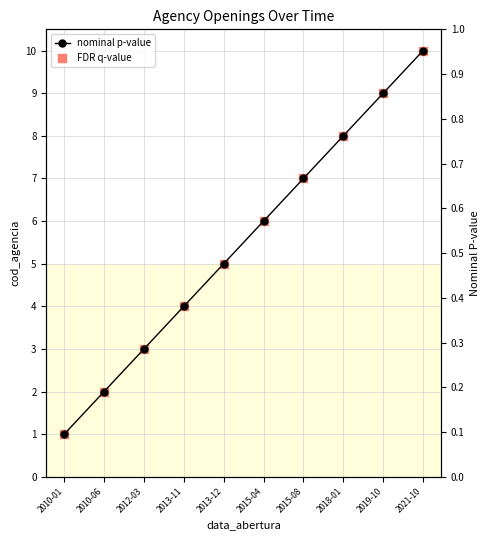

Is the value of nominal p-value at 2013-12 greater than the value of FDR q-value at 2013-12?

No